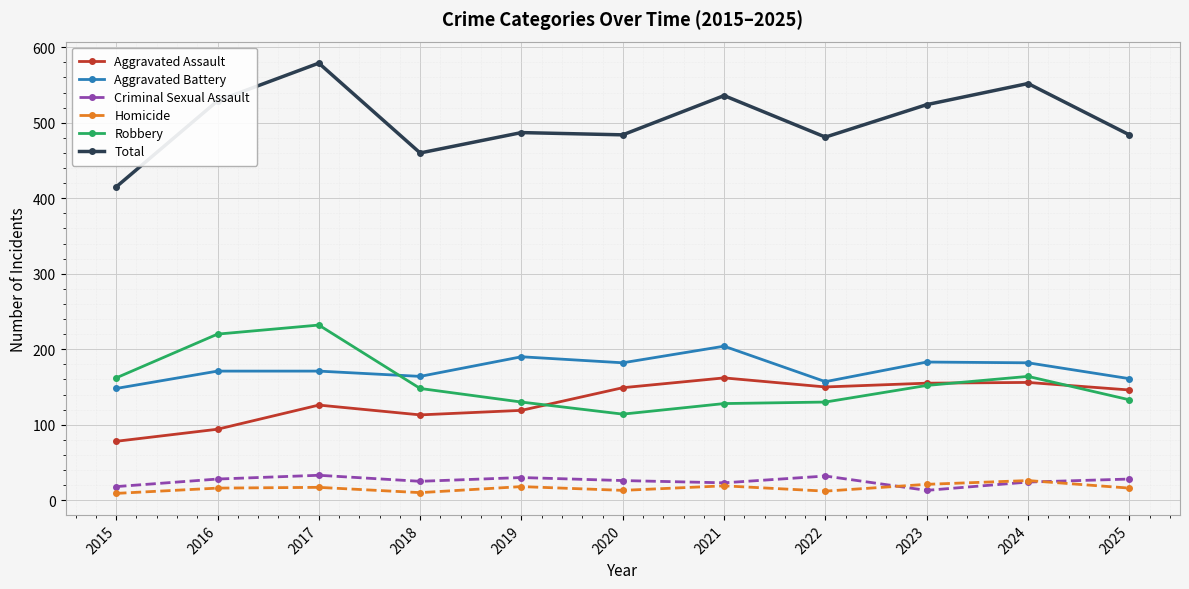

At which label does Total reach its minimum?

2015